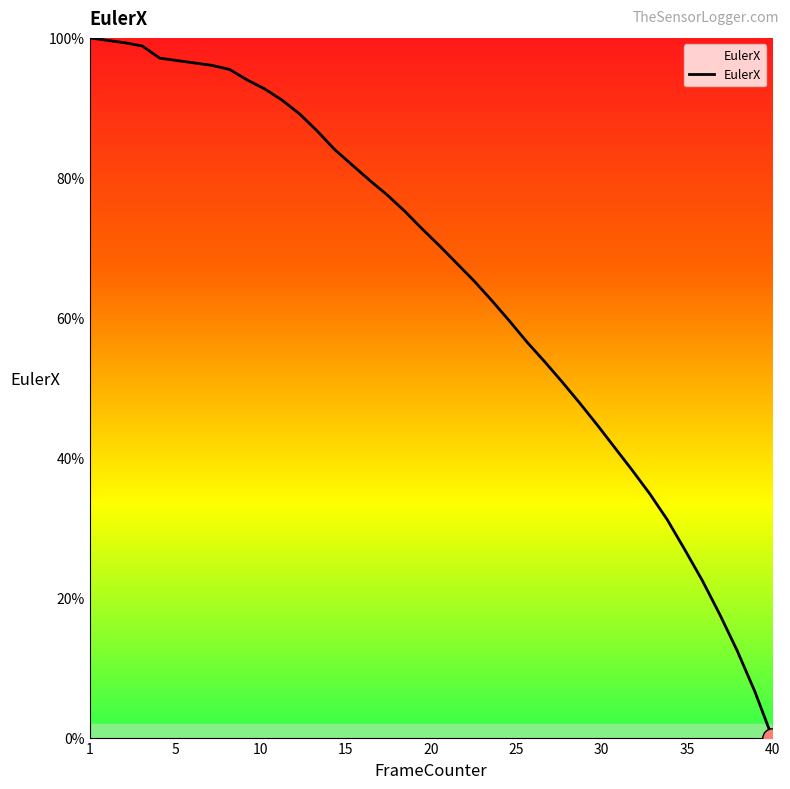

What is the greatest value displayed?

100.0